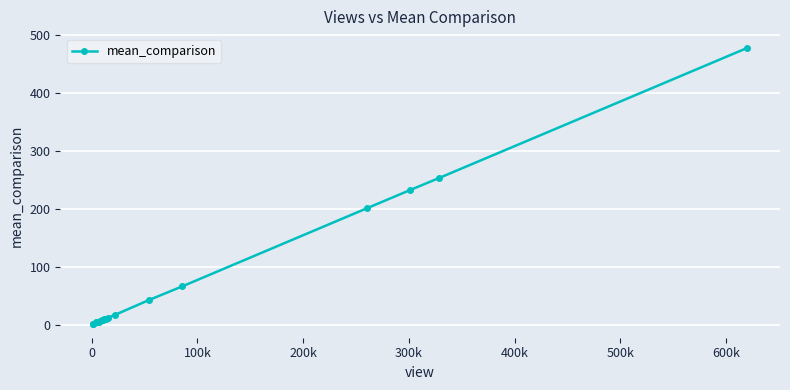

What is the difference between the maximum and minimum values?

477